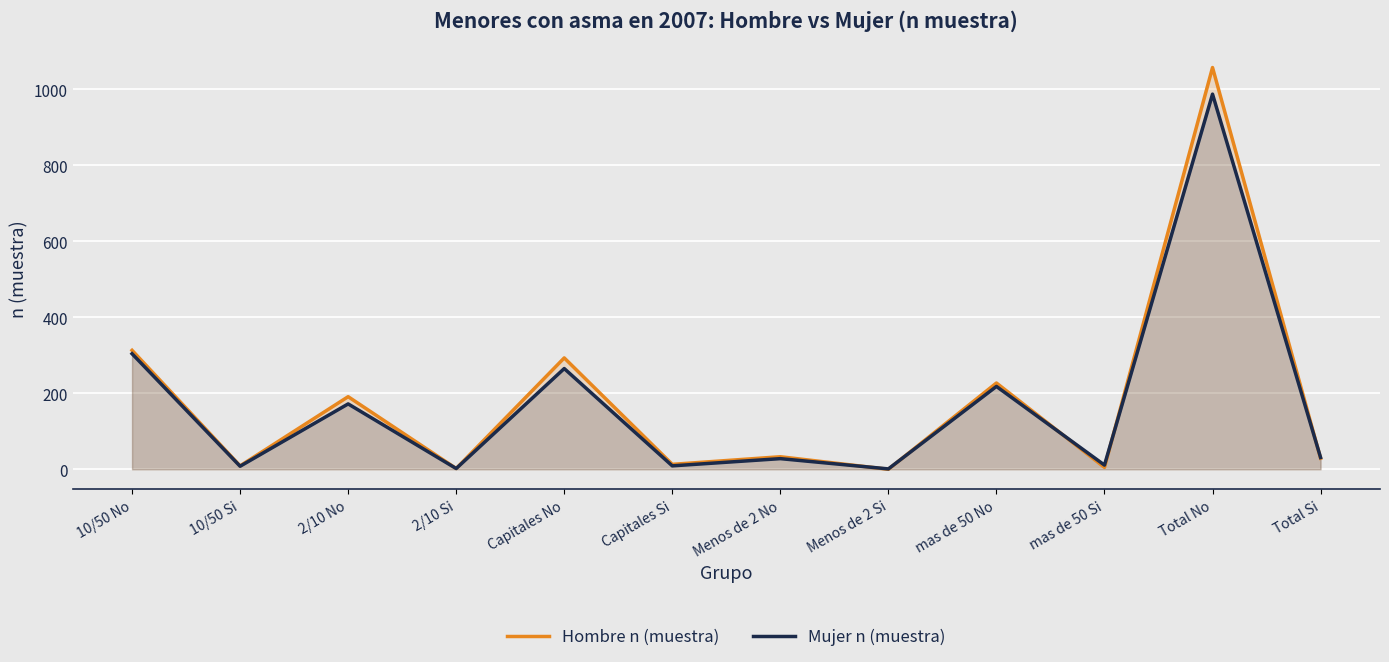

What is the highest value of the Hombre n (muestra) series?

1057